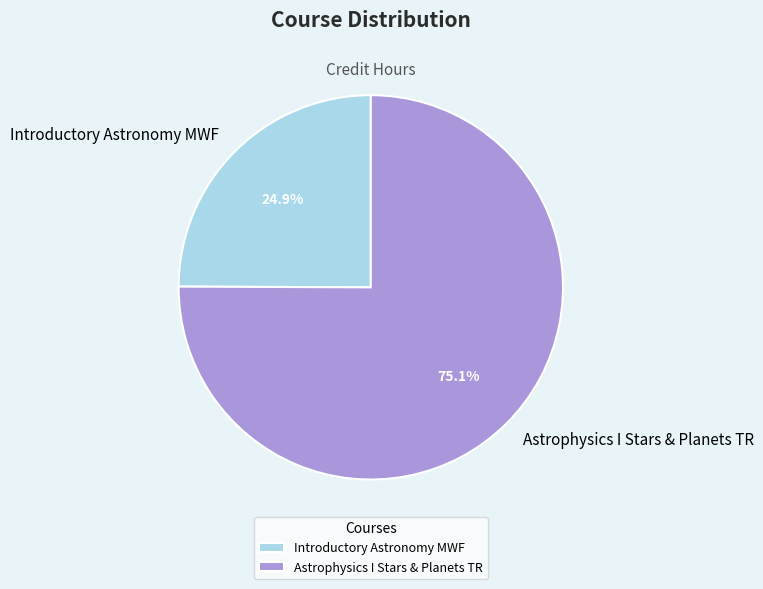

To the nearest percent, what is the average slice percentage?

50%